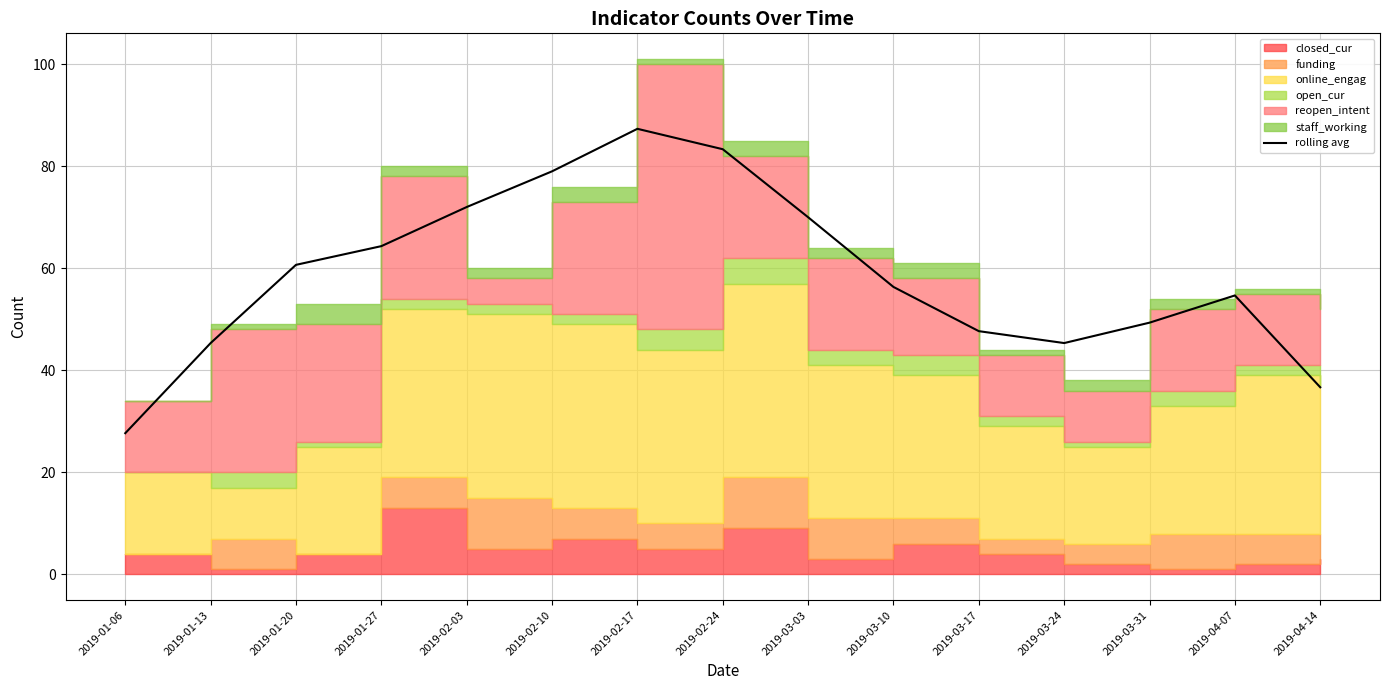

What is the value of the 4th point from the left?

64.3